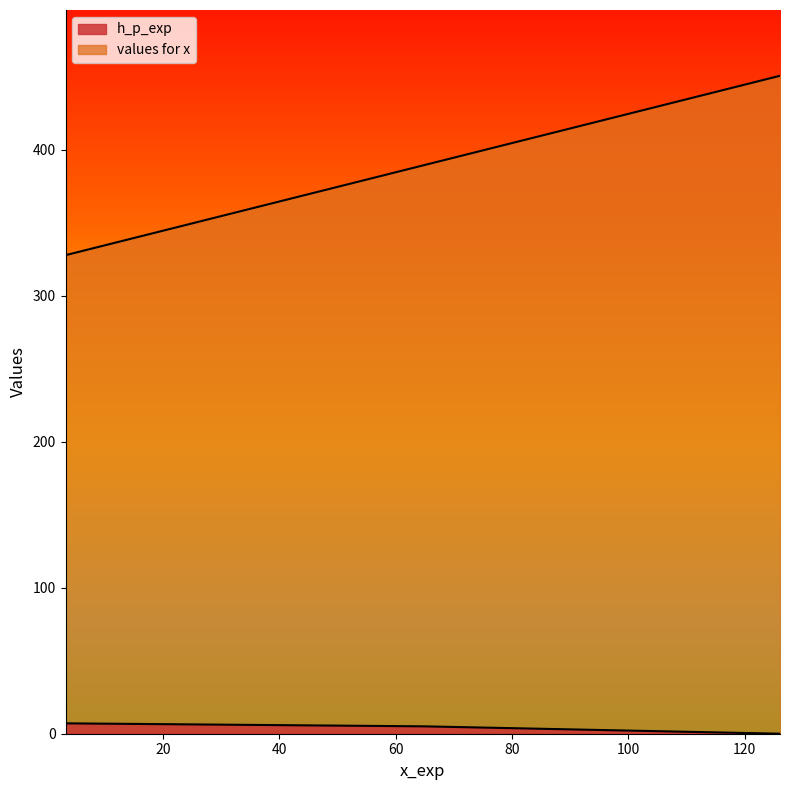

The value of h_p_exp at 126.09588256544401 is 0.0. True or false?

True